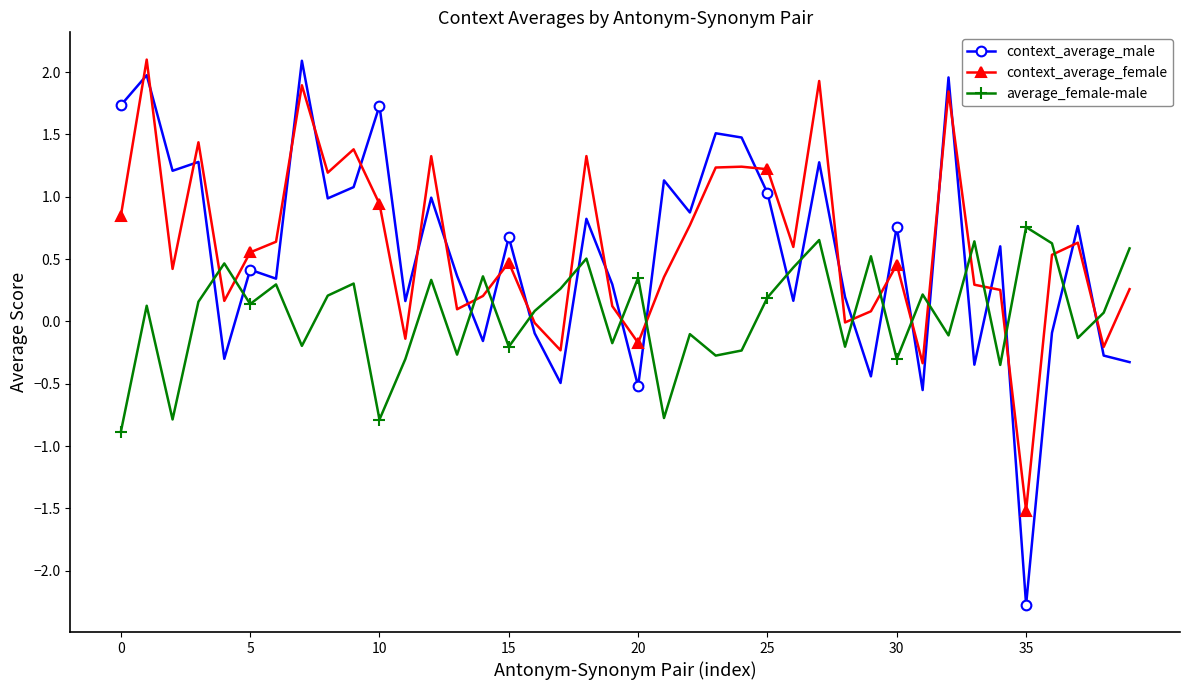

Which series ends up on top after the final intersection of context_average_male and average_female-male?

average_female-male